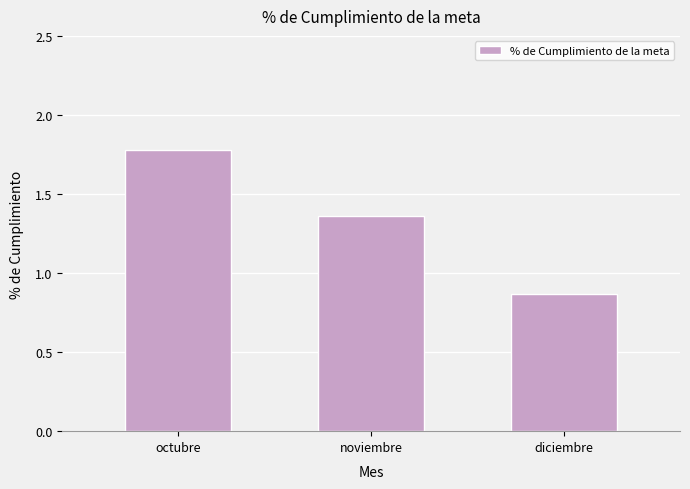

The chart shows a value of 0.8 at noviembre. True or false?

False